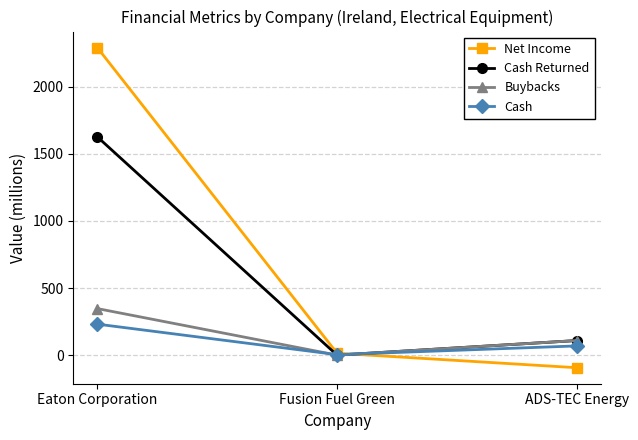

Where does the Cash Returned series first go above 108?

Eaton Corporation